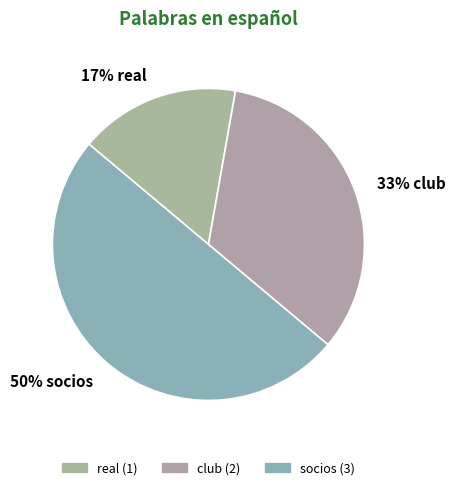

Does 17% real represent more than half of the total?

No